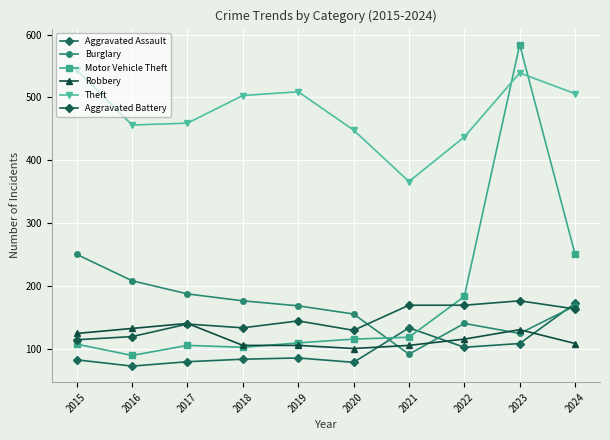

Which series has the widest spread of values?

Motor Vehicle Theft